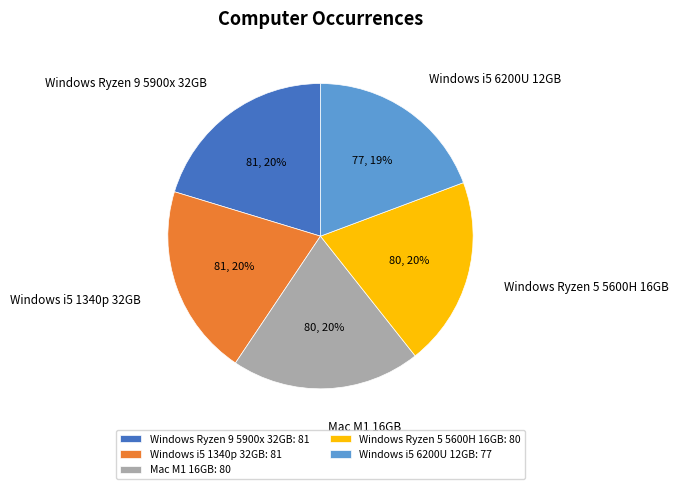

The Windows Ryzen 5 5600H 16GB slice represents 9% of the pie. True or false?

False